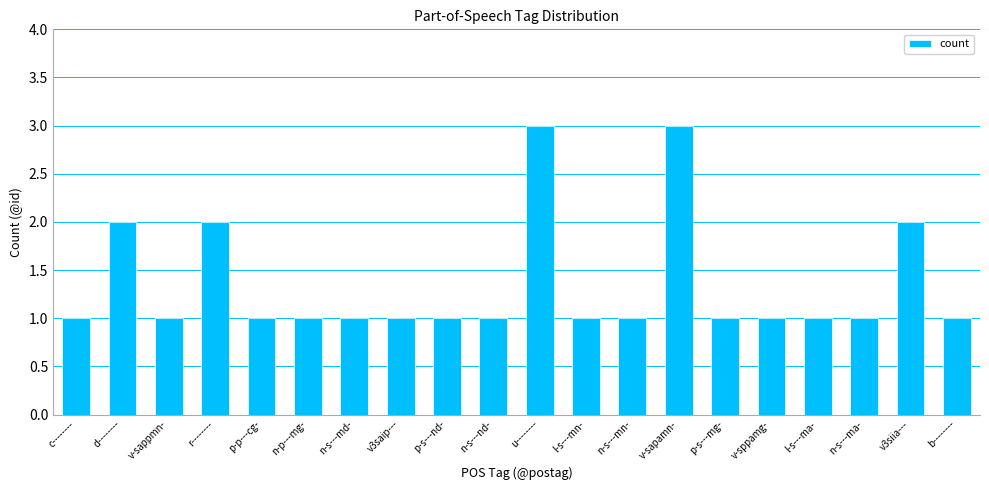

The chart shows a value of 3 at v-sapamn-. True or false?

True